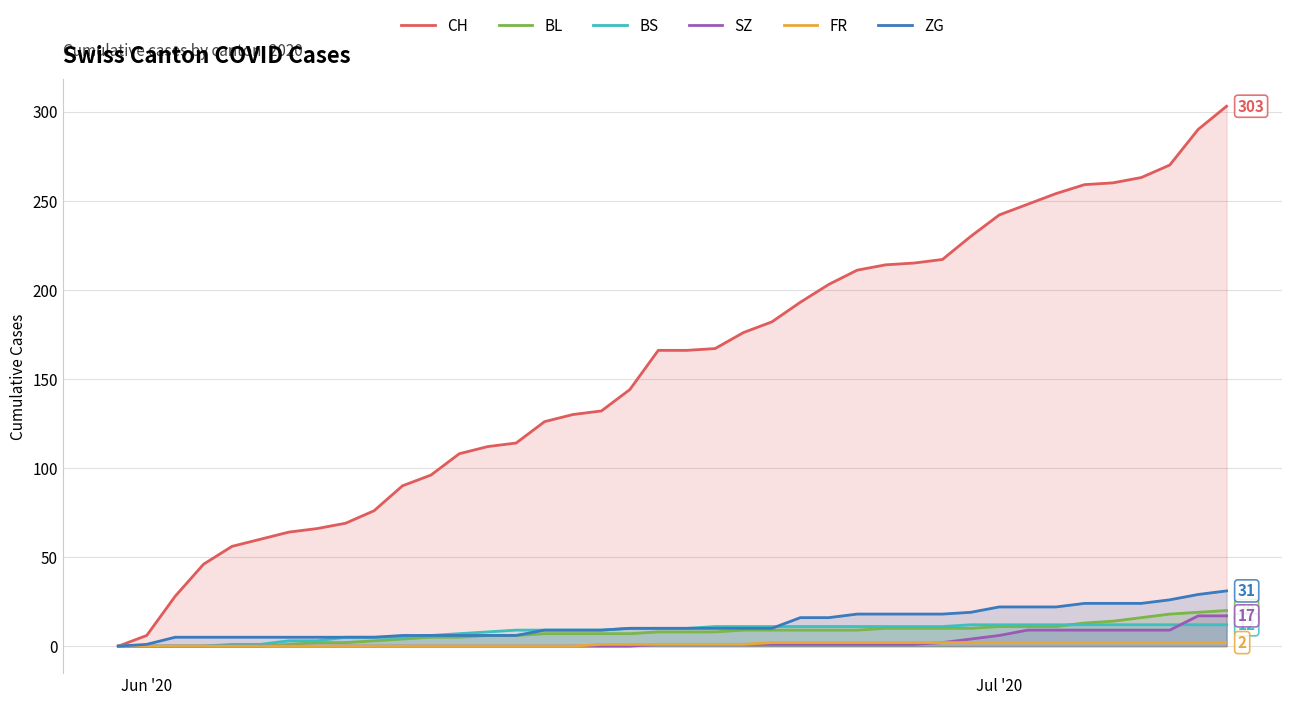

Which series has the largest total across all categories?

CH